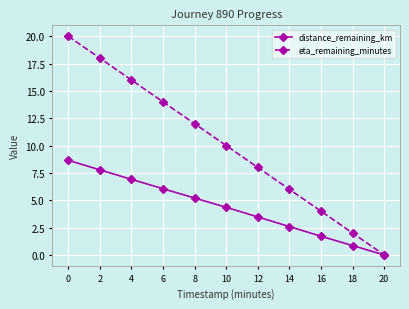

What are all the series names shown in the legend?

distance_remaining_km, eta_remaining_minutes